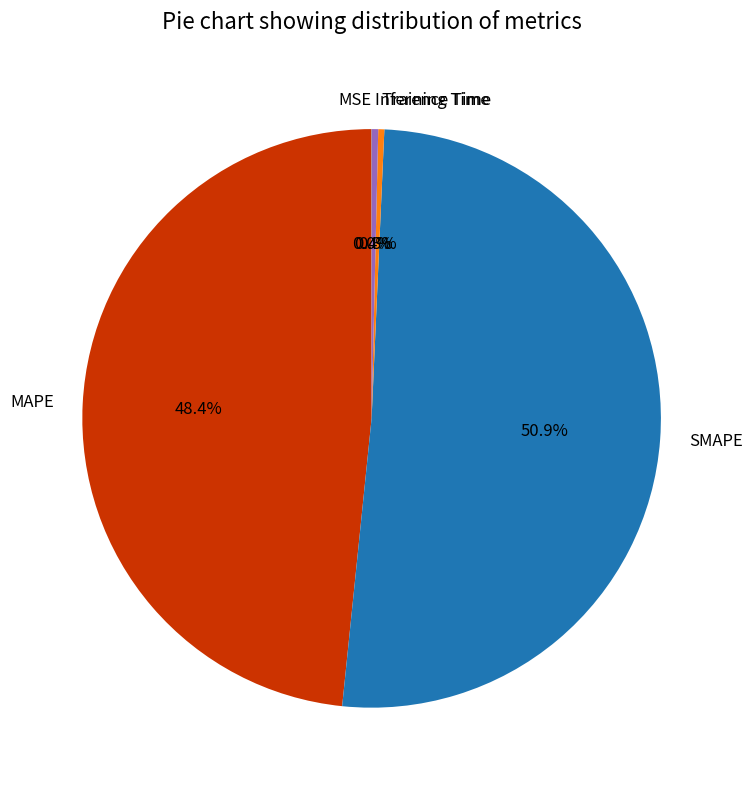

Is there any slice that represents more than half of the pie?

Yes